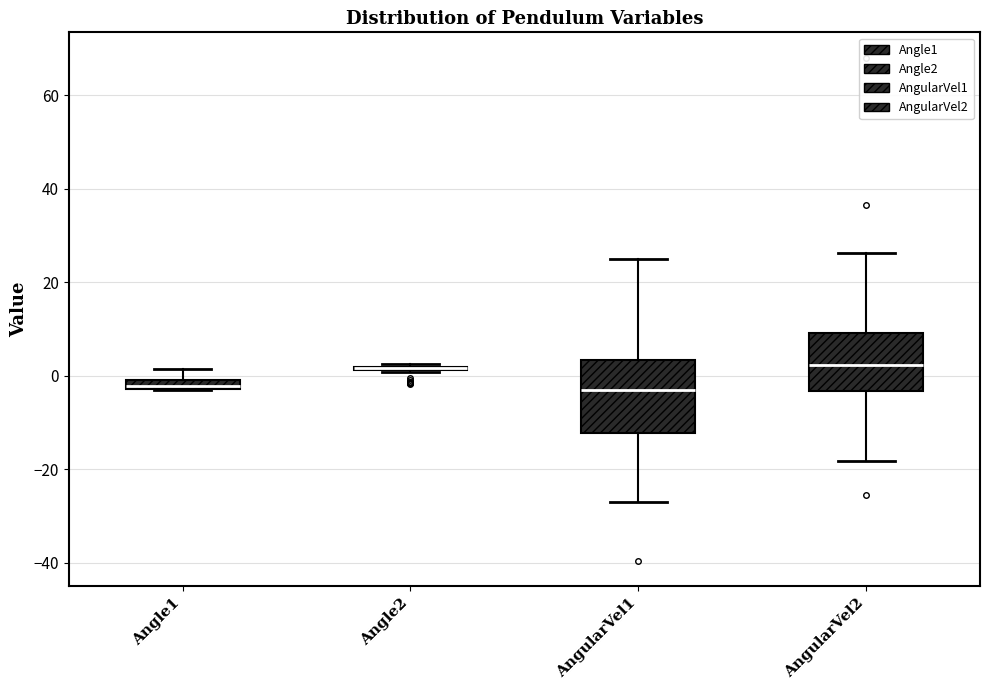

Comparing the boxes themselves (not the whiskers), which one is the tallest?

AngularVel1